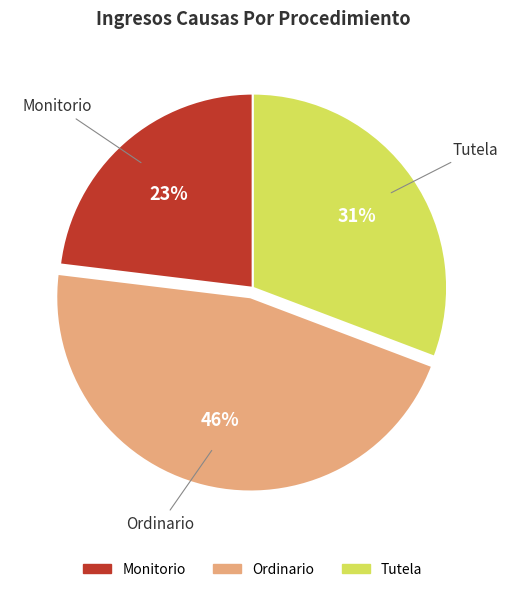

Which category has the biggest portion of the pie?

Ordinario